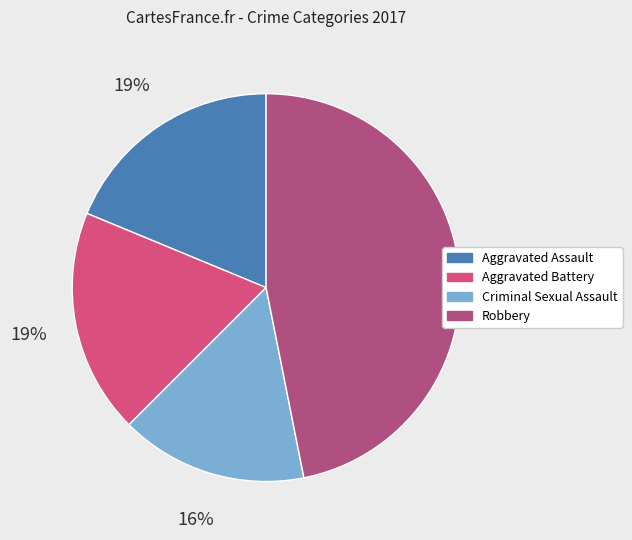

To the nearest percent, what percentage of the pie is Aggravated Battery?

19%